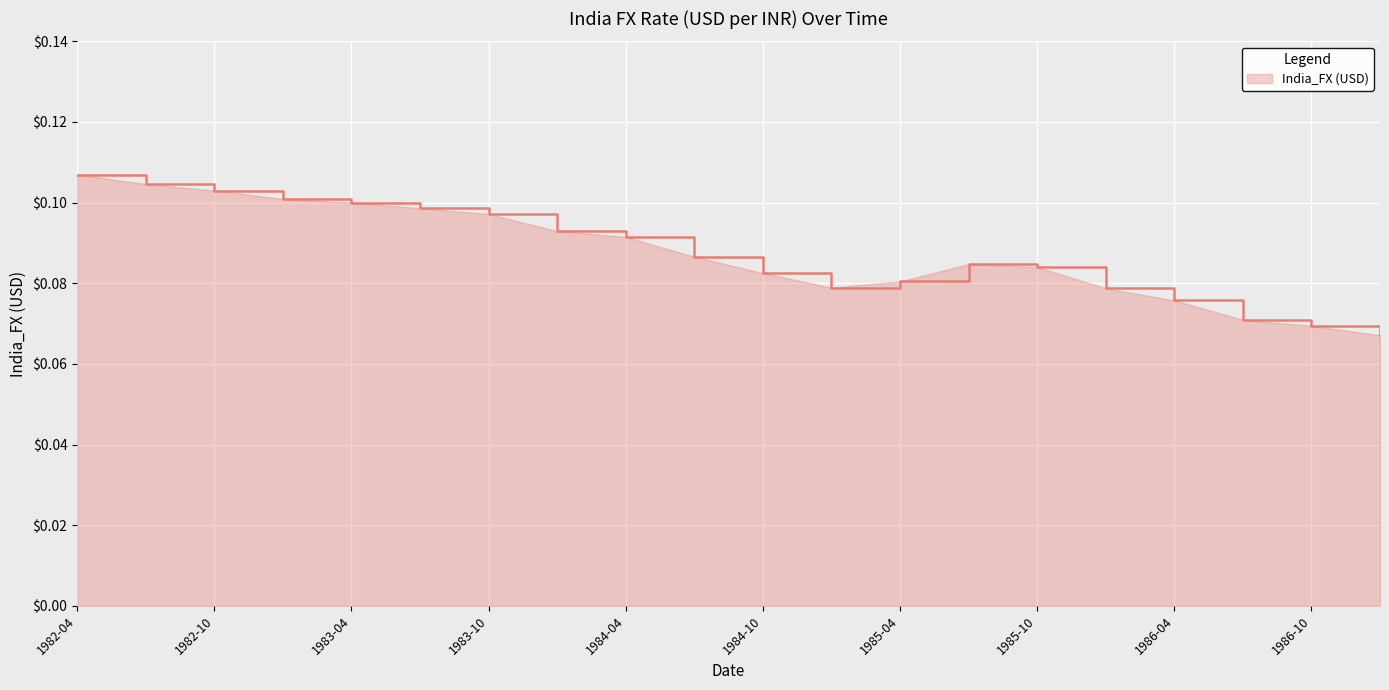

How many lines are shown in the chart?

1